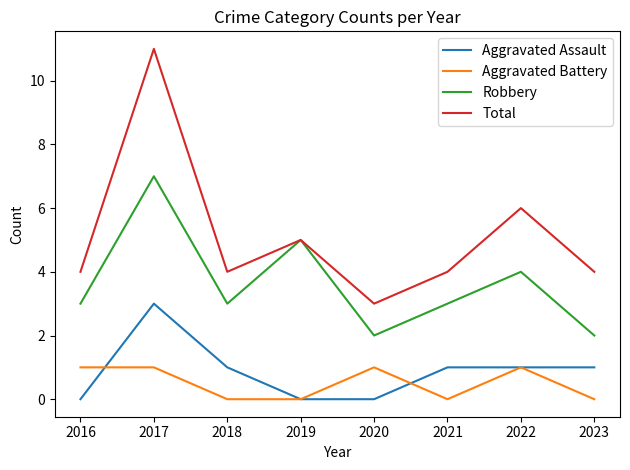

Reading right to left, extract all data points from this chart.

Aggravated Assault: 1	1	1	0	0	1	3	0
Aggravated Battery: 0	1	0	1	0	0	1	1
Robbery: 2	4	3	2	5	3	7	3
Total: 4	6	4	3	5	4	11	4